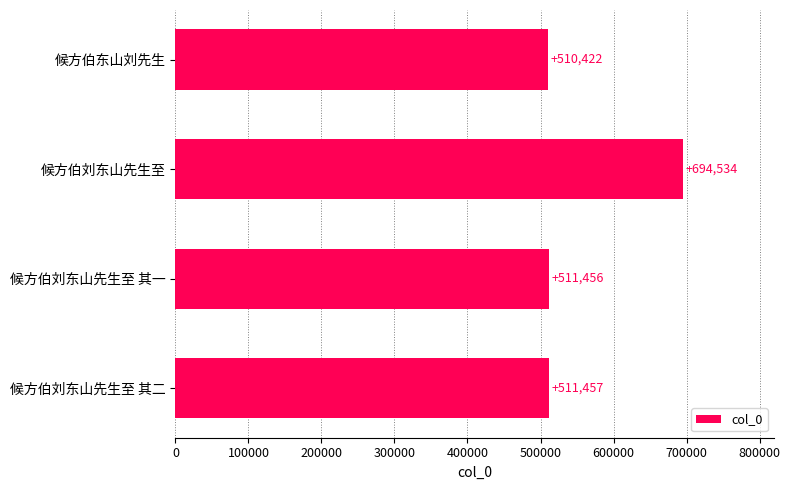

Reading top to bottom, transcribe all the data shown in this chart.

510422	694534	511456	511457